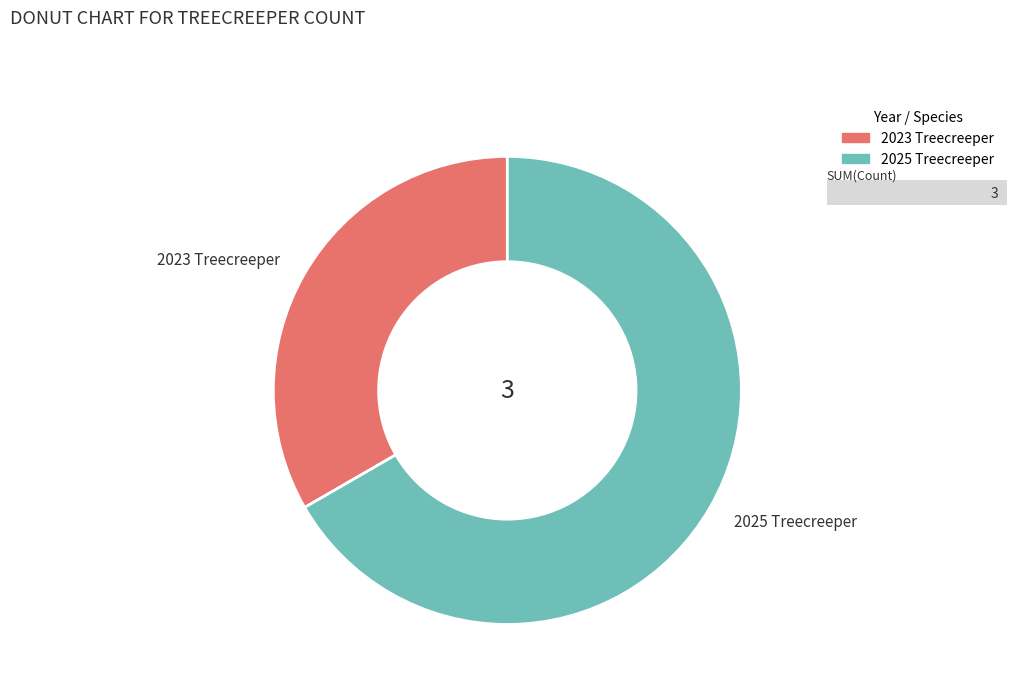

What is the smallest slice in the pie chart?

2023 Treecreeper